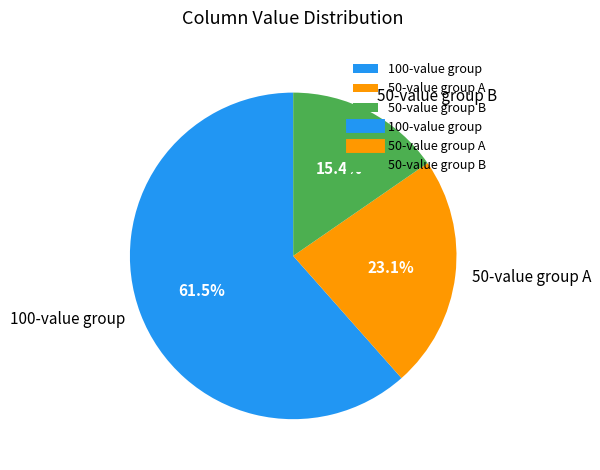

Rank the categories by value from lowest to highest.

50-value group B, 50-value group A, 100-value group